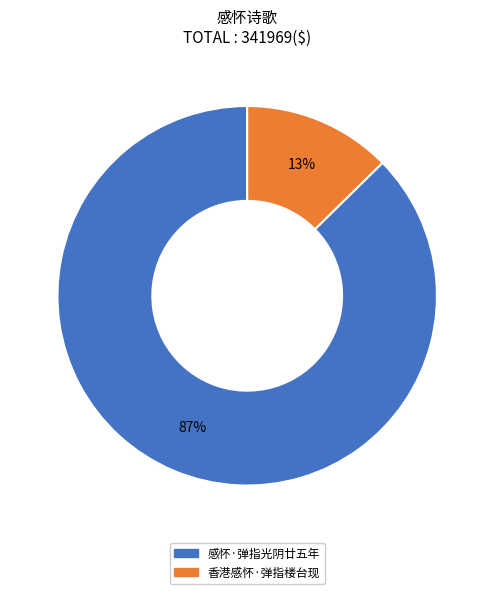

To the nearest percent, what is the average slice percentage?

50%